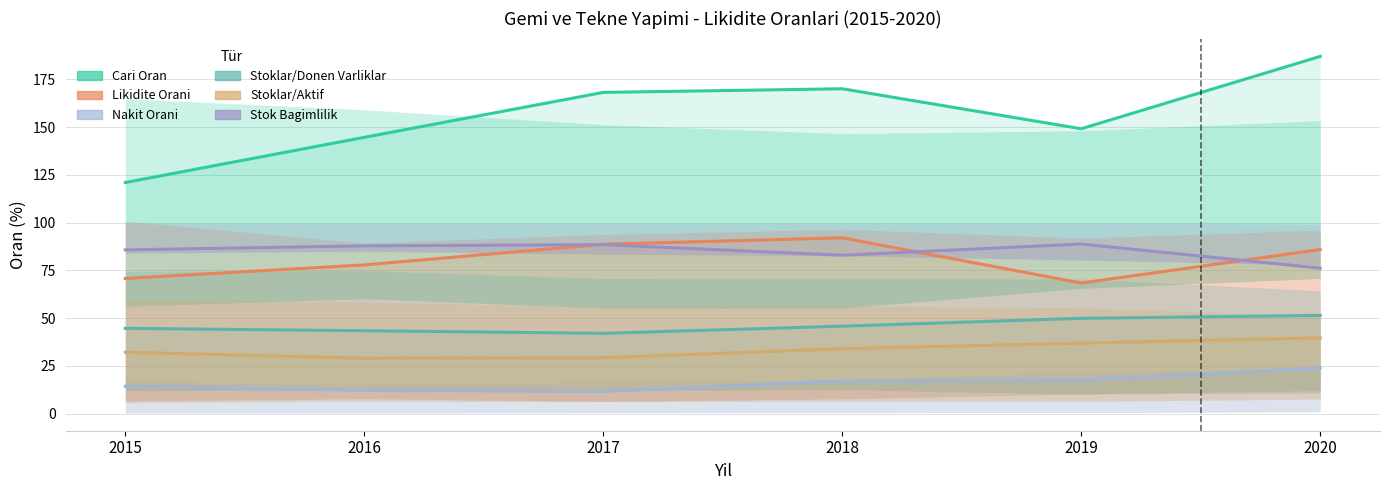

True or false: Cari Oran has more than 0 points higher than both neighbors.

True